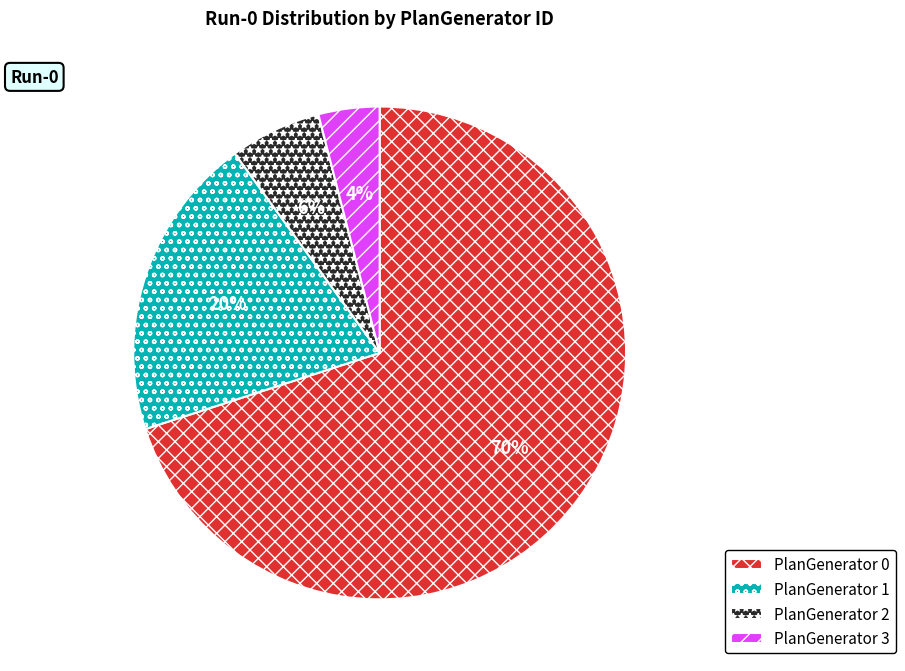

Which category has the biggest portion of the pie?

PlanGenerator 0